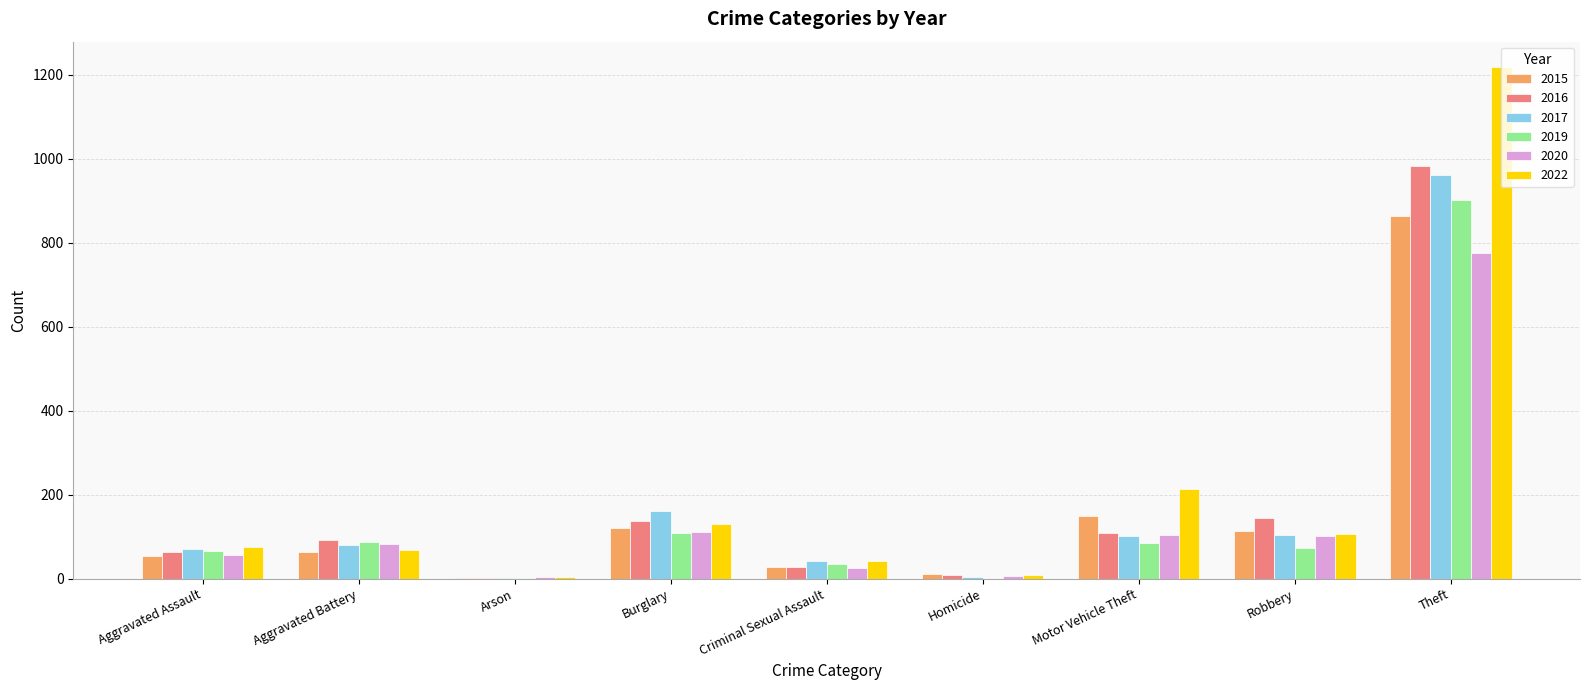

What is the average value of the 2019 series?

151